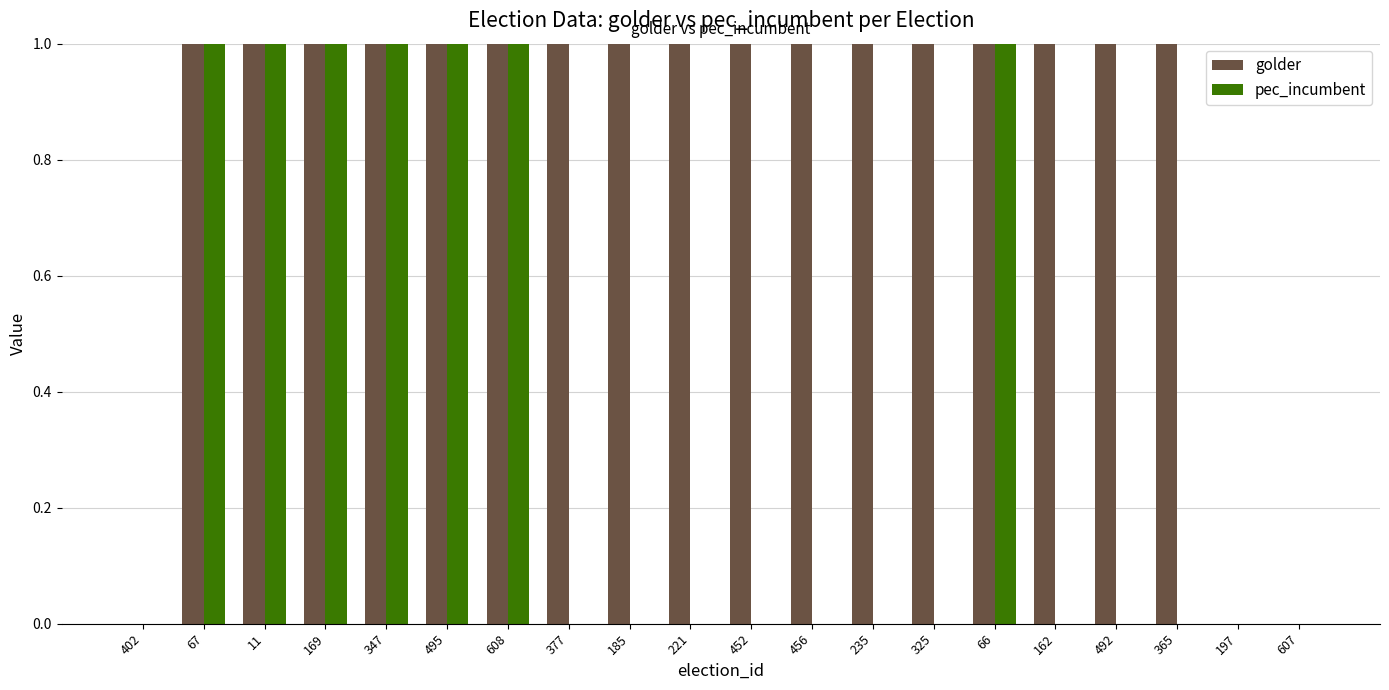

How many pec_incumbent values are between 0 and 1?

20